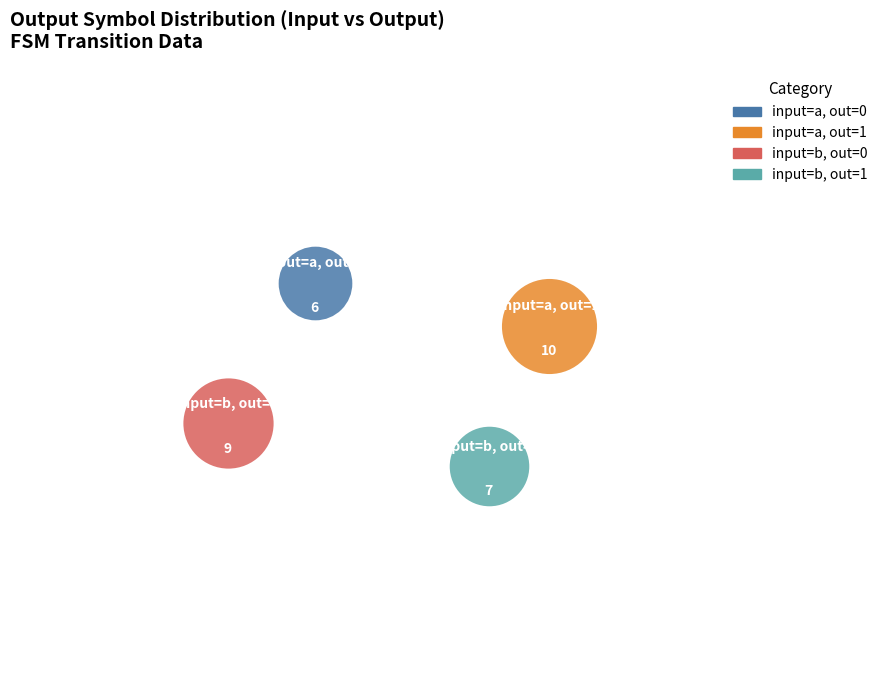

What are all the series names shown in the legend?

input=a, out=0, input=a, out=1, input=b, out=0, input=b, out=1